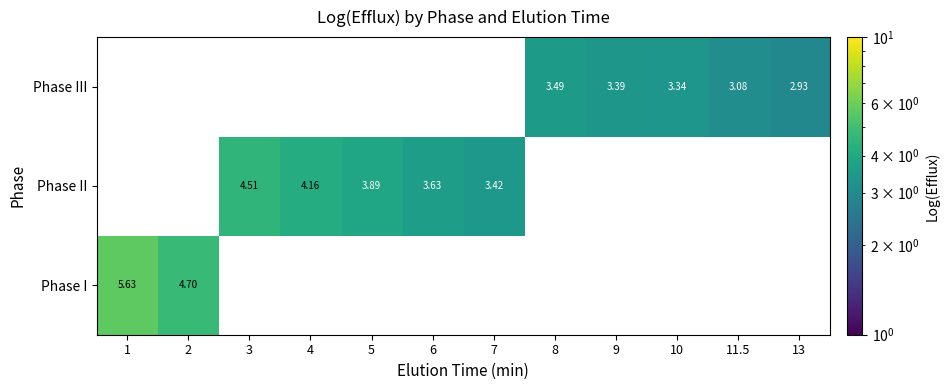

How many values in Phase II are above zero?

5